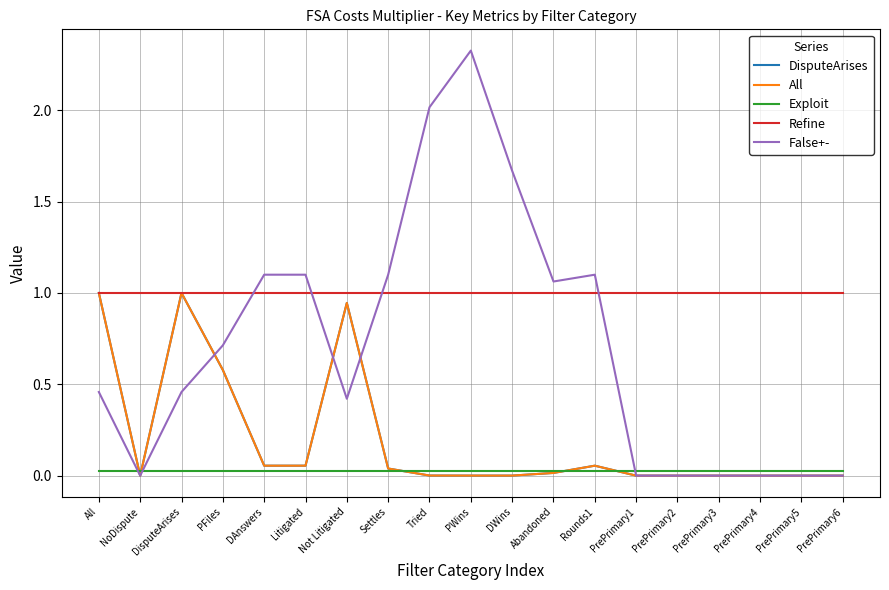

What is the greatest value displayed?

2.3